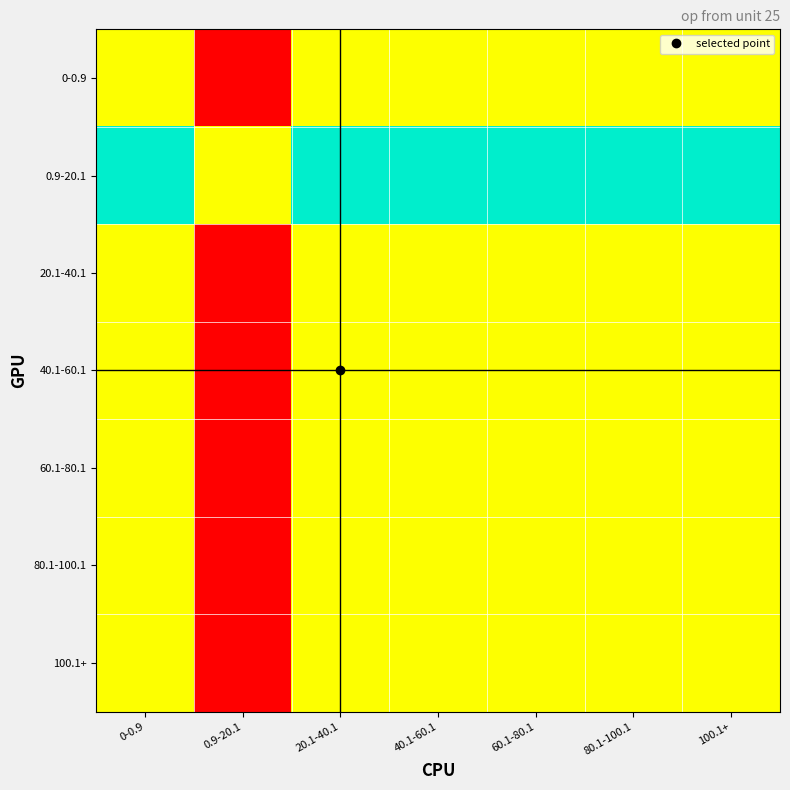

Reading right to left, what are all the values shown in this chart?

0-0.9: 100.1+=0.5	80.1-100.1=0.5	60.1-80.1=0.5	40.1-60.1=0.5	20.1-40.1=0.5	0.9-20.1=0.0	0-0.9=0.5
0.9-20.1: 100.1+=1.0	80.1-100.1=1.0	60.1-80.1=1.0	40.1-60.1=1.0	20.1-40.1=1.0	0.9-20.1=0.5	0-0.9=1.0
20.1-40.1: 100.1+=0.5	80.1-100.1=0.5	60.1-80.1=0.5	40.1-60.1=0.5	20.1-40.1=0.5	0.9-20.1=0.0	0-0.9=0.5
40.1-60.1: 100.1+=0.5	80.1-100.1=0.5	60.1-80.1=0.5	40.1-60.1=0.5	20.1-40.1=0.5	0.9-20.1=0.0	0-0.9=0.5
60.1-80.1: 100.1+=0.5	80.1-100.1=0.5	60.1-80.1=0.5	40.1-60.1=0.5	20.1-40.1=0.5	0.9-20.1=0.0	0-0.9=0.5
80.1-100.1: 100.1+=0.5	80.1-100.1=0.5	60.1-80.1=0.5	40.1-60.1=0.5	20.1-40.1=0.5	0.9-20.1=0.0	0-0.9=0.5
100.1+: 100.1+=0.5	80.1-100.1=0.5	60.1-80.1=0.5	40.1-60.1=0.5	20.1-40.1=0.5	0.9-20.1=0.0	0-0.9=0.5